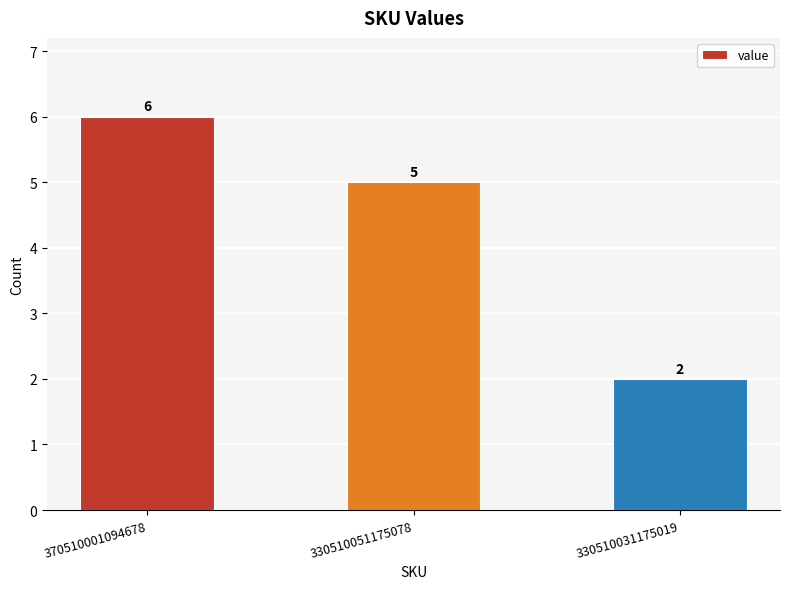

What is the ratio of the value at 330510031175019 to the value at 370510001094678?

0.3